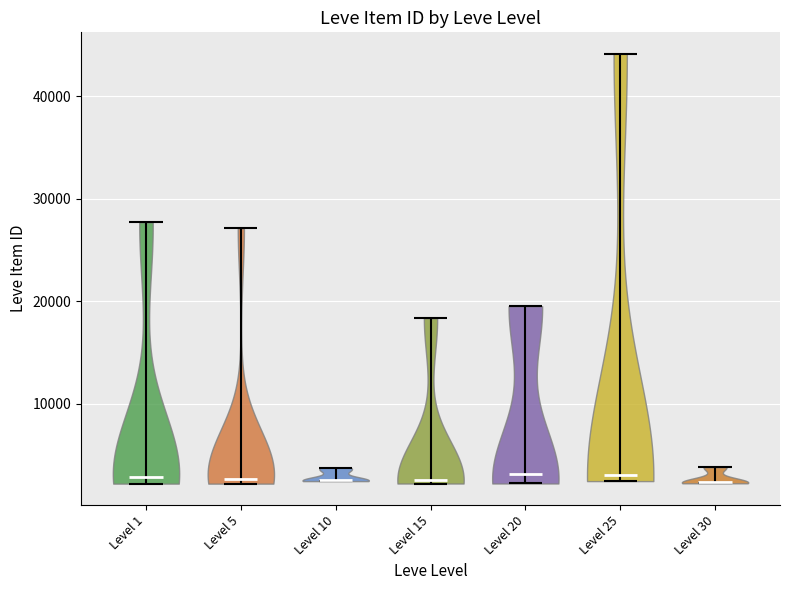

What is the highest point the violin for Level 25 reaches on the y-axis? The values are not printed on the chart, so give them approximately, as read against the axis.

44000